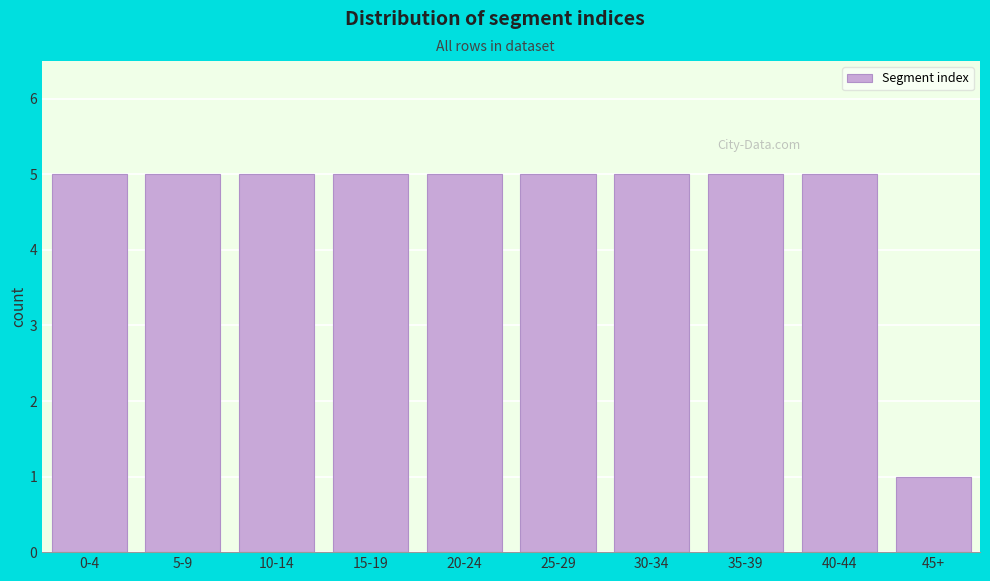

Reading left to right, transcribe all the data shown in this chart.

5	5	5	5	5	5	5	5	5	1